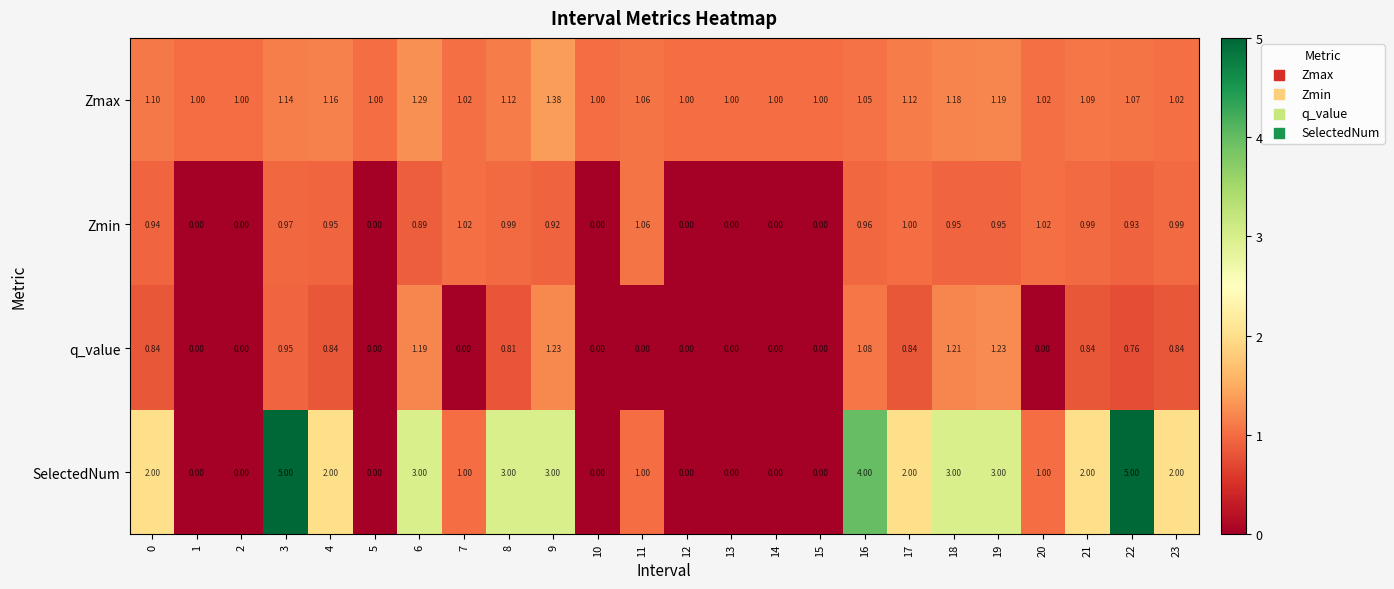

Which series has the largest total across all categories?

SelectedNum